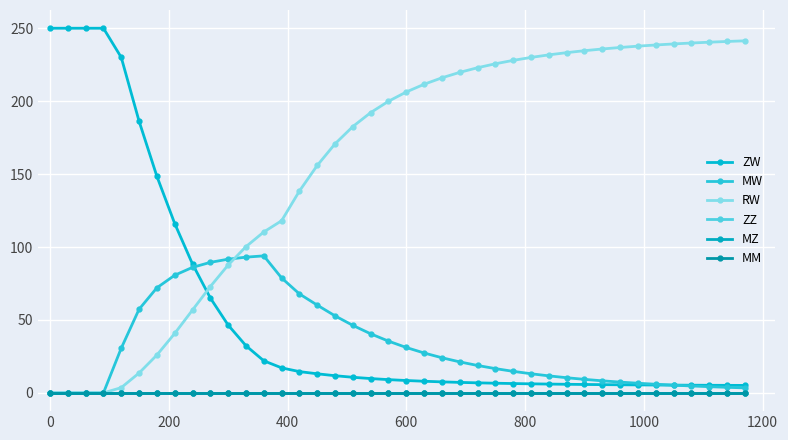

True or false: MZ and MM cross at least once.

False